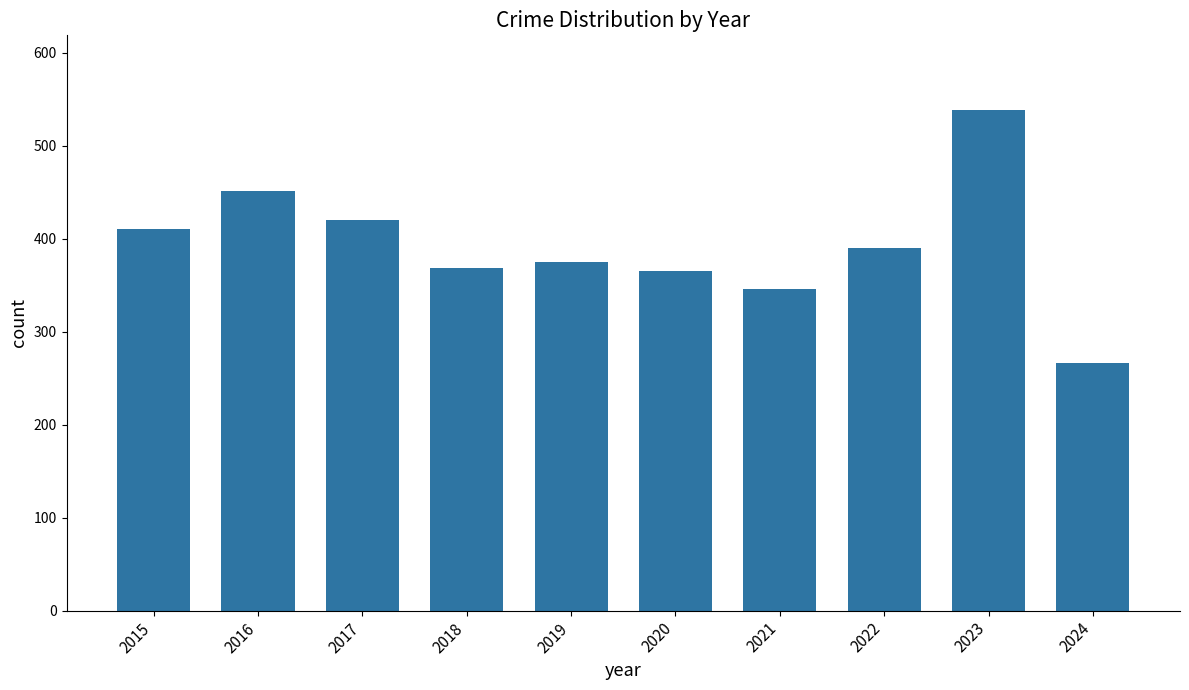

Reading left to right, what are all the values shown in this chart?

2015=410	2016=451	2017=420	2018=369	2019=375	2020=365	2021=346	2022=390	2023=538	2024=266